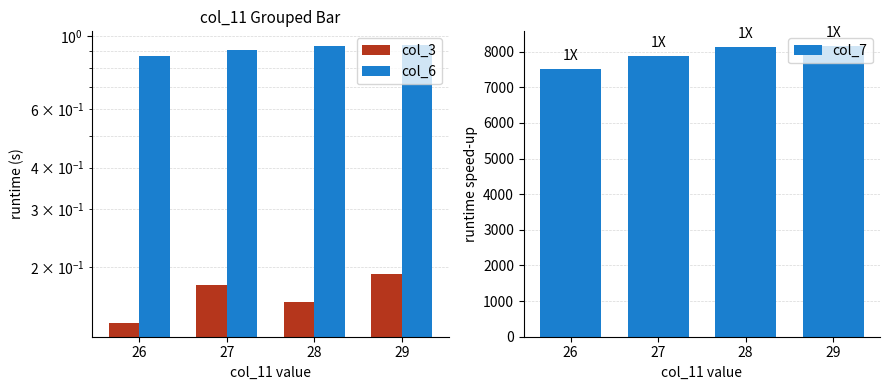

Between 28 and 26, which is larger?

28